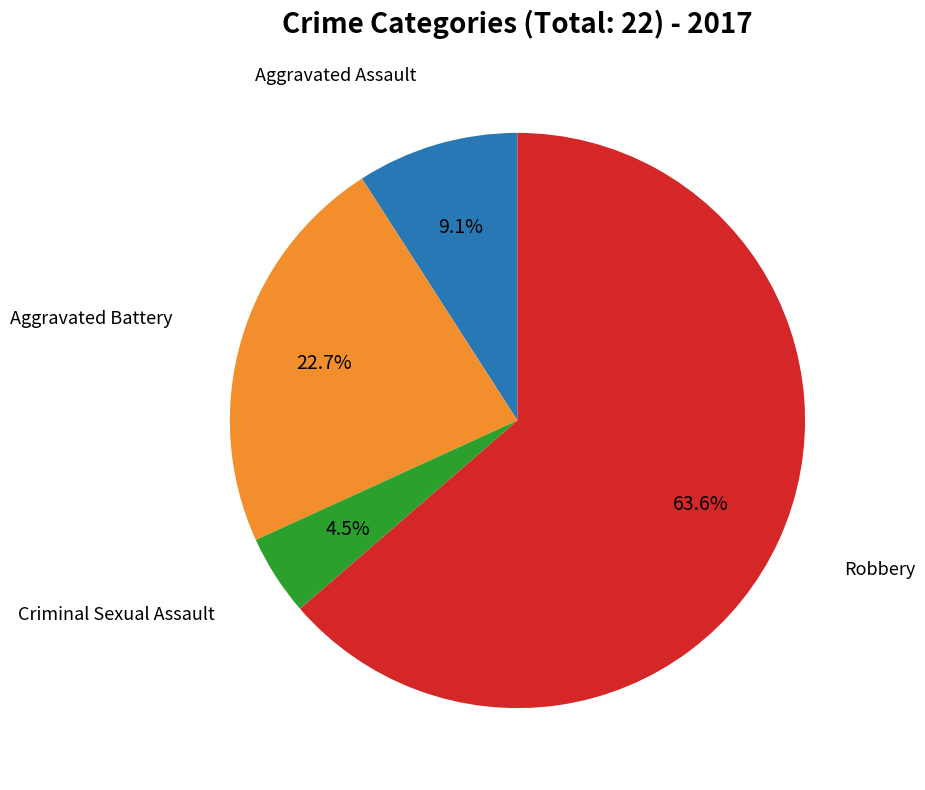

Is there a majority slice in this chart?

Yes